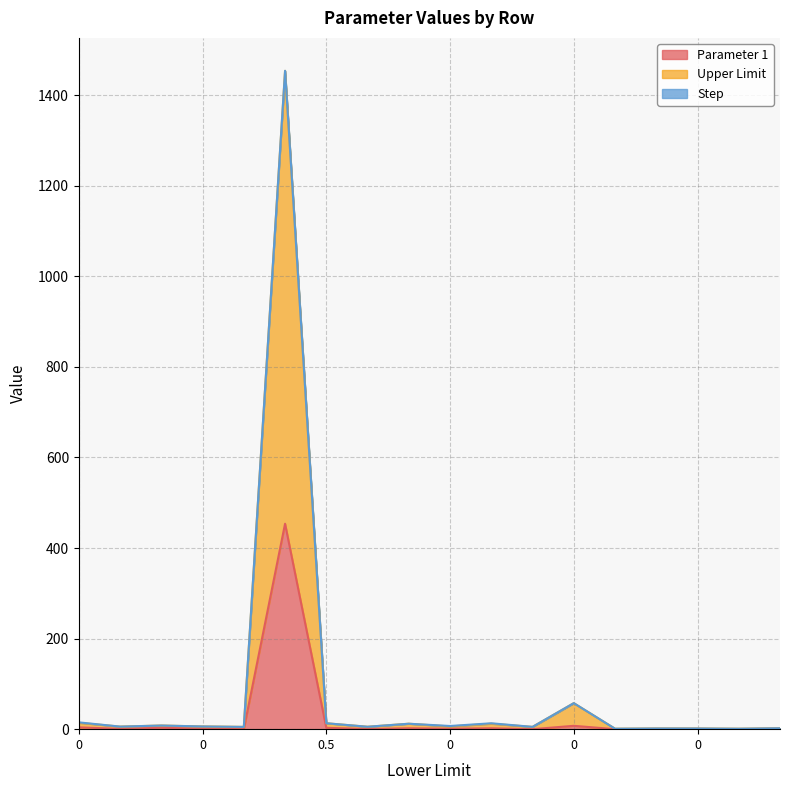

How many data points in Upper Limit are above 6?

7